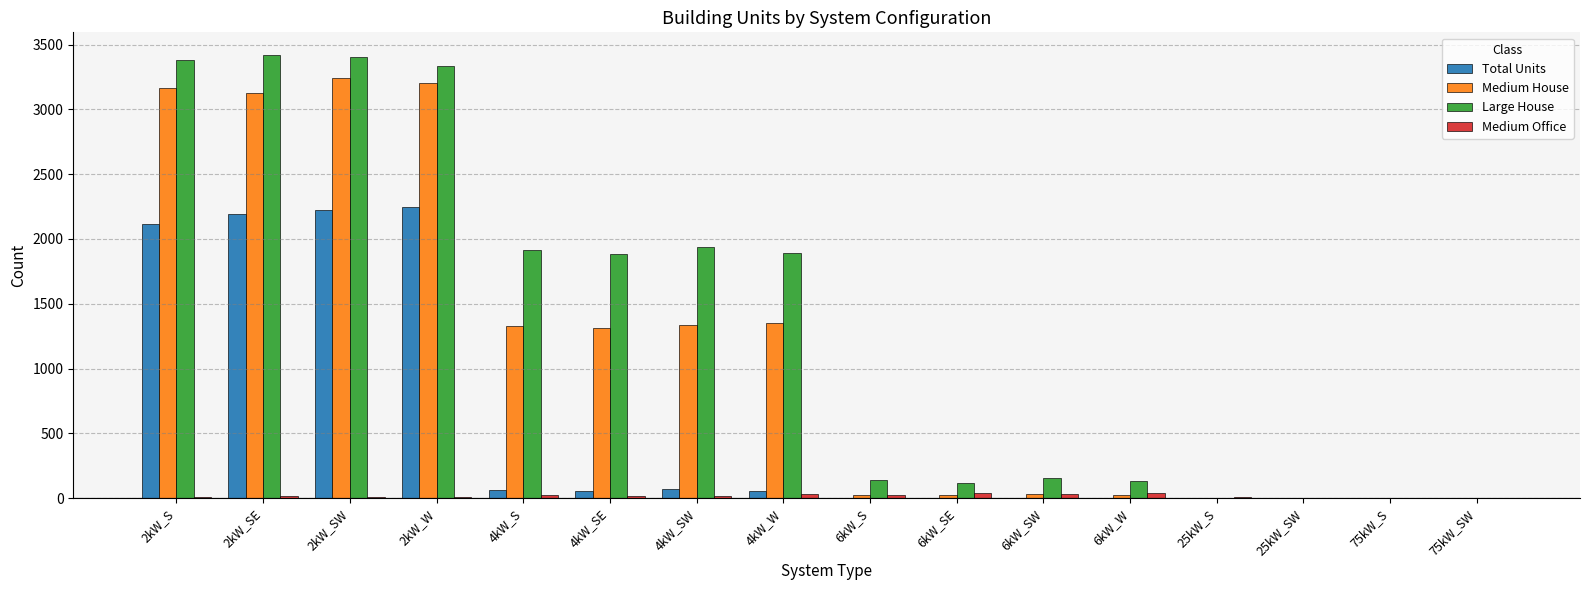

Which series has the largest total across all categories?

Large House